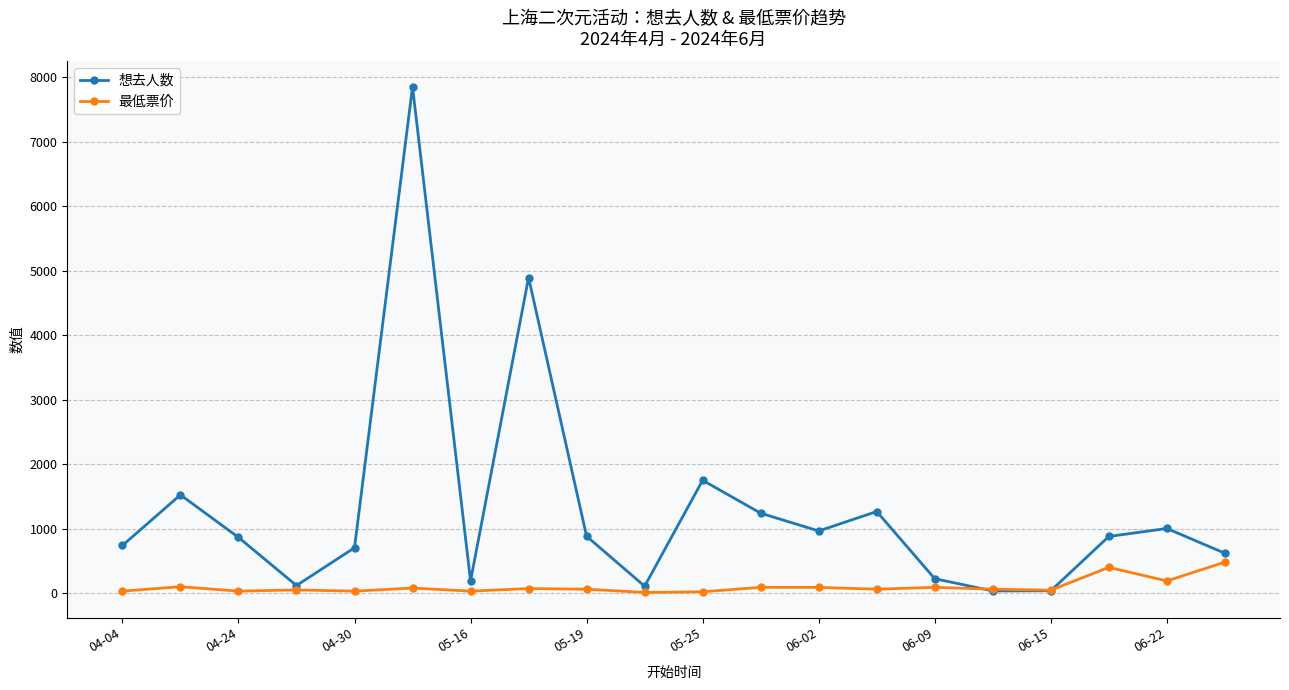

Which series has the largest range (max minus min)?

想去人数